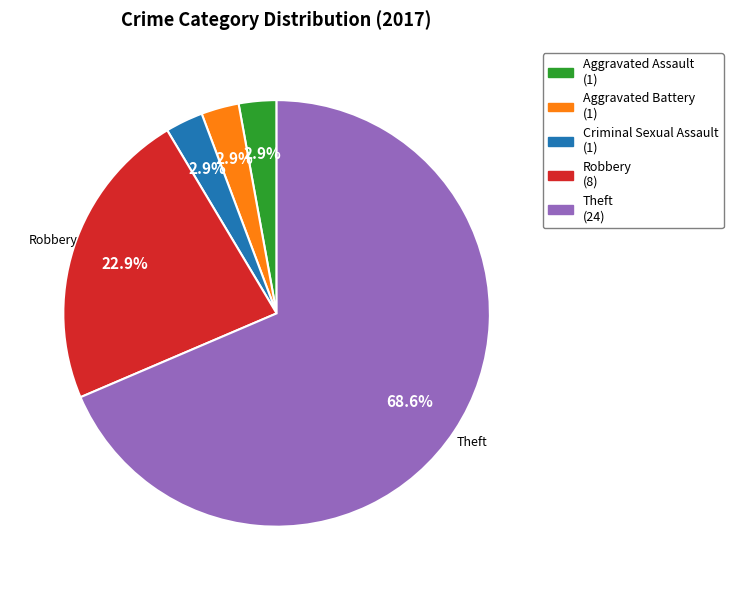

Is there a majority slice in this chart?

Yes